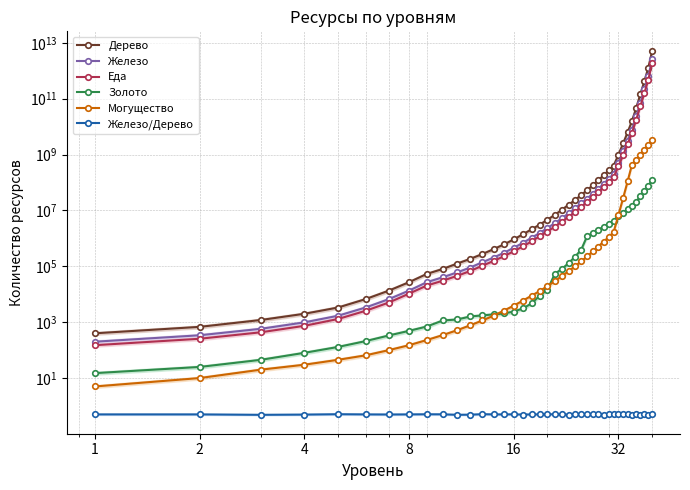

What is the difference between the maximum and second lowest values in the Золото series?

124999975.0